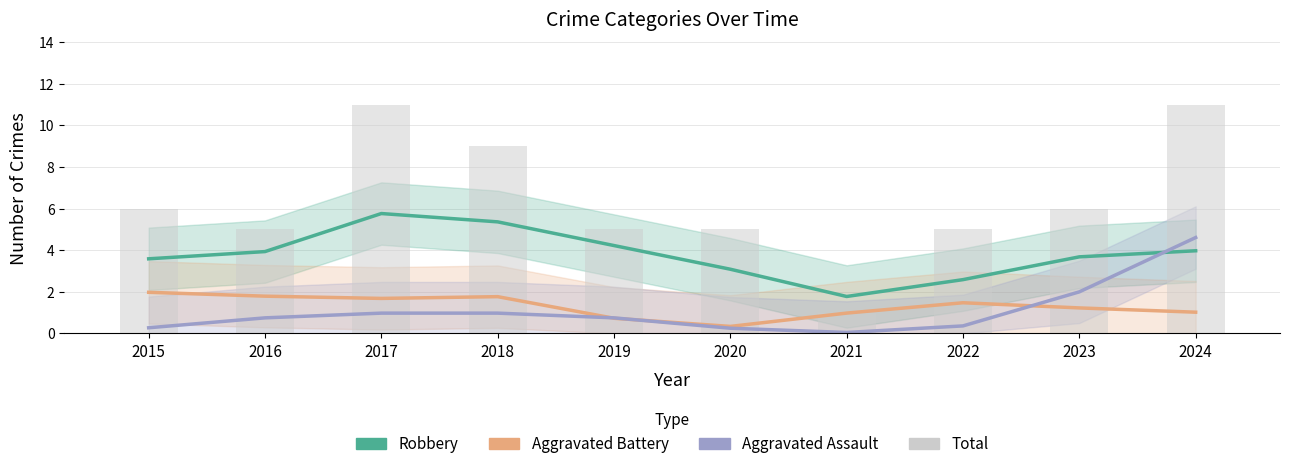

What is the value of the Total bar at the 6th from the left?

5.0